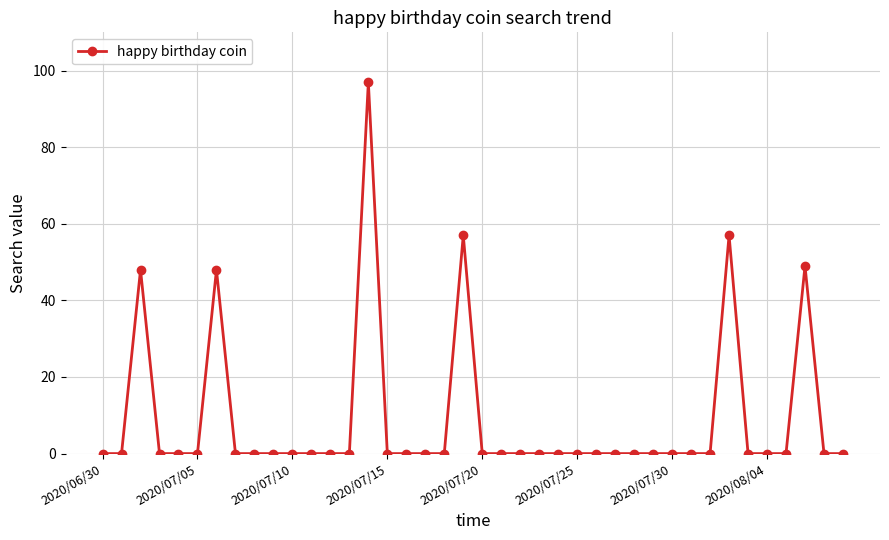

Count the number of data series in this chart.

1